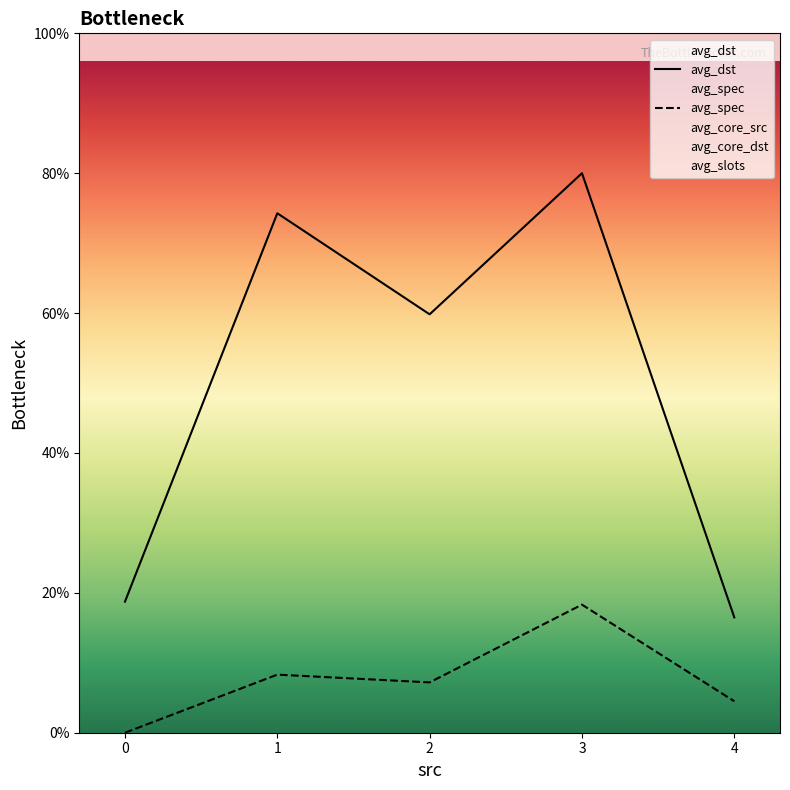

True or false: avg_spec and avg_dst cross at least once.

False